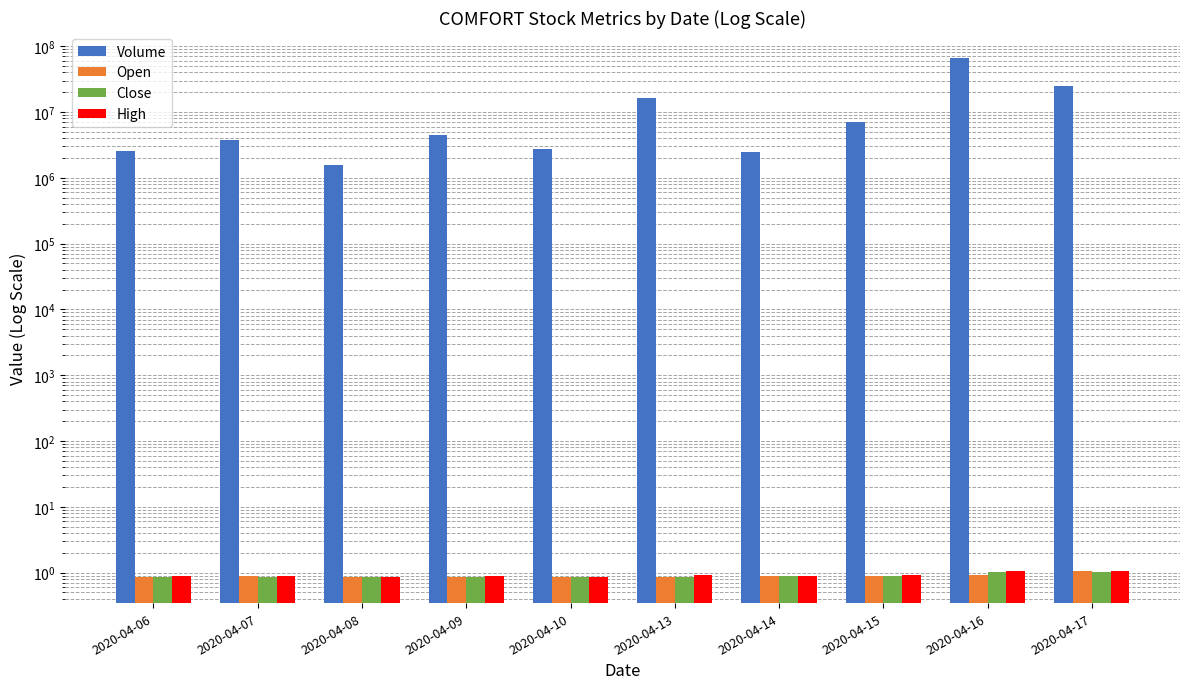

Which series has the largest total across all categories?

Volume